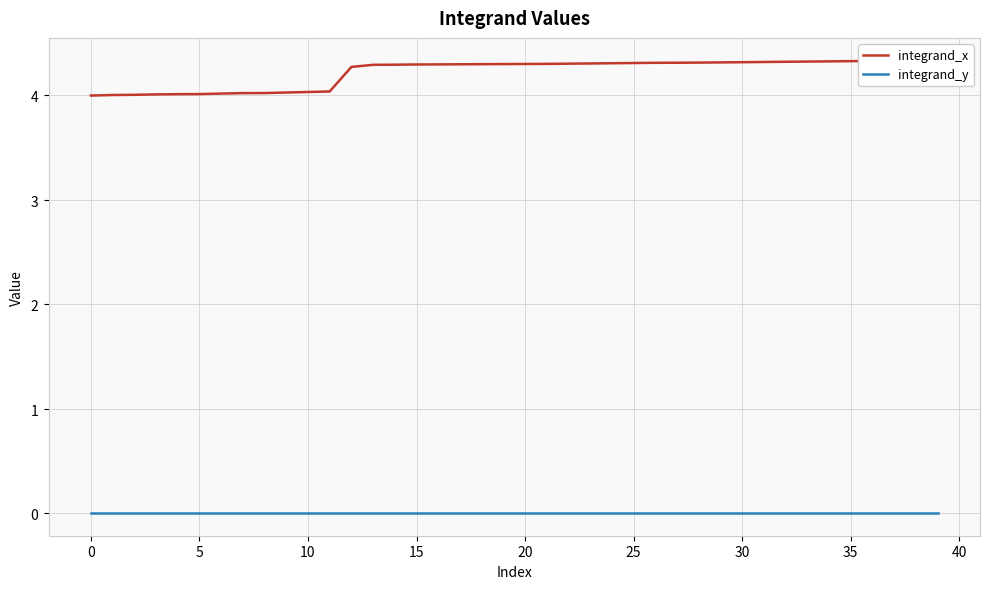

Is it true that integrand_y equals 0.0 at 21?

True